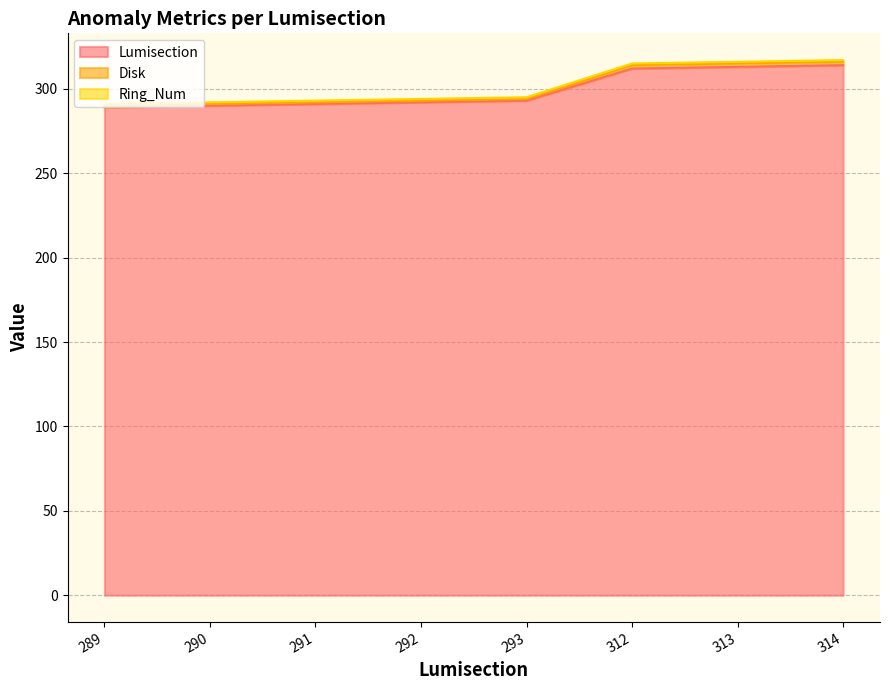

What is the difference between the second highest and minimum values in the Lumisection series?

24